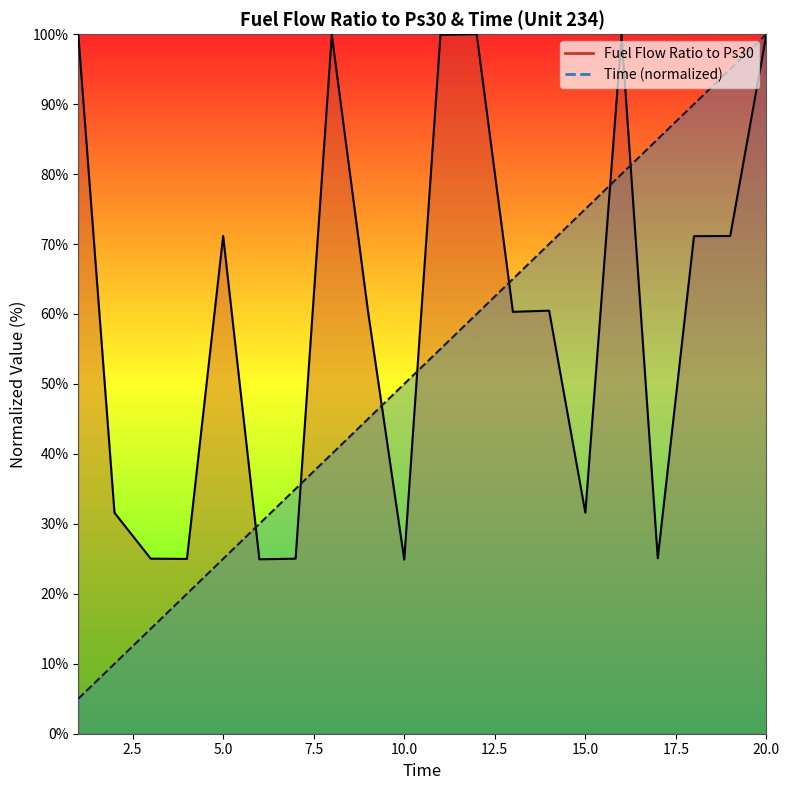

Rank the series by their average value, from highest to lowest.

Fuel Flow Ratio to Ps30, Time